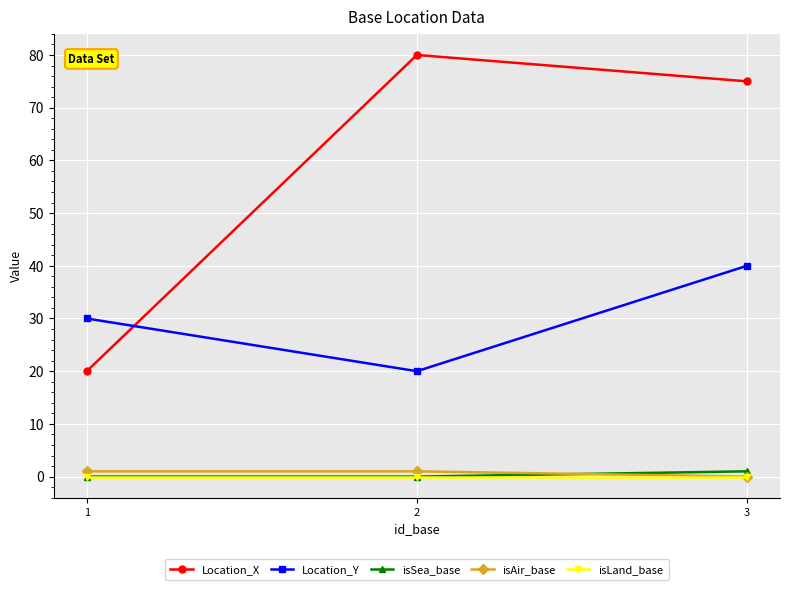

Reading left to right, list all the values displayed in this chart.

Location_X: 20	80	75
Location_Y: 30	20	40
isSea_base: 0	0	1
isAir_base: 1	1	0
isLand_base: 0	0	0